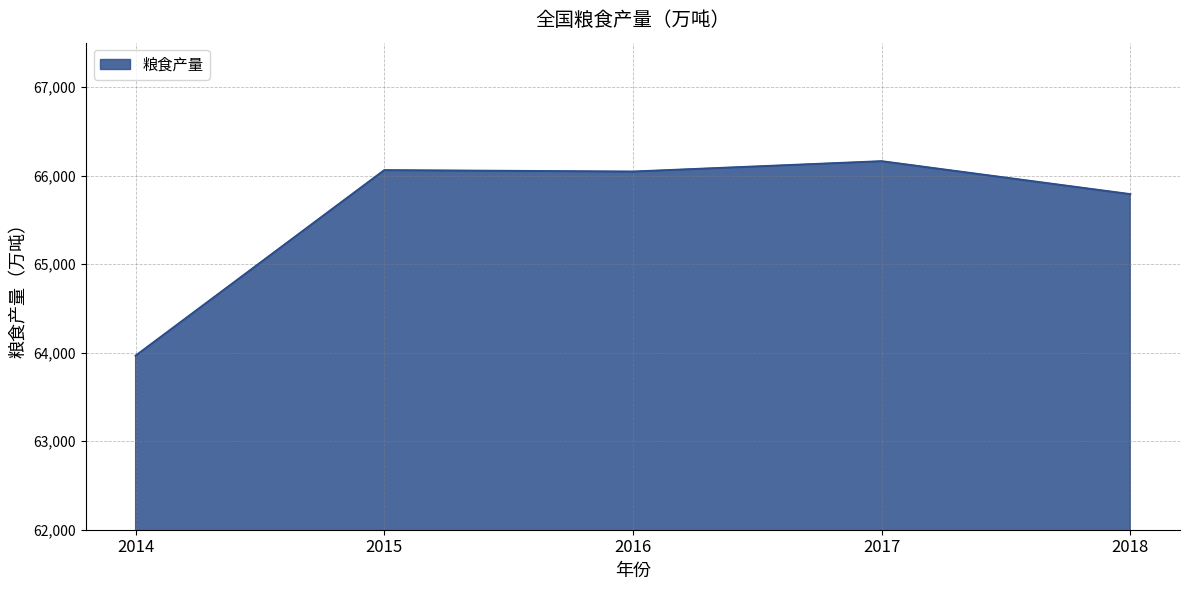

What is the average value?

65604